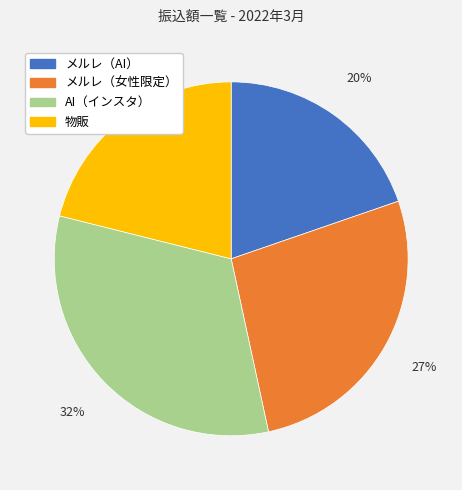

Rank the categories by value from lowest to highest.

メルレ（AI）, 物販, メルレ（女性限定）, AI（インスタ）